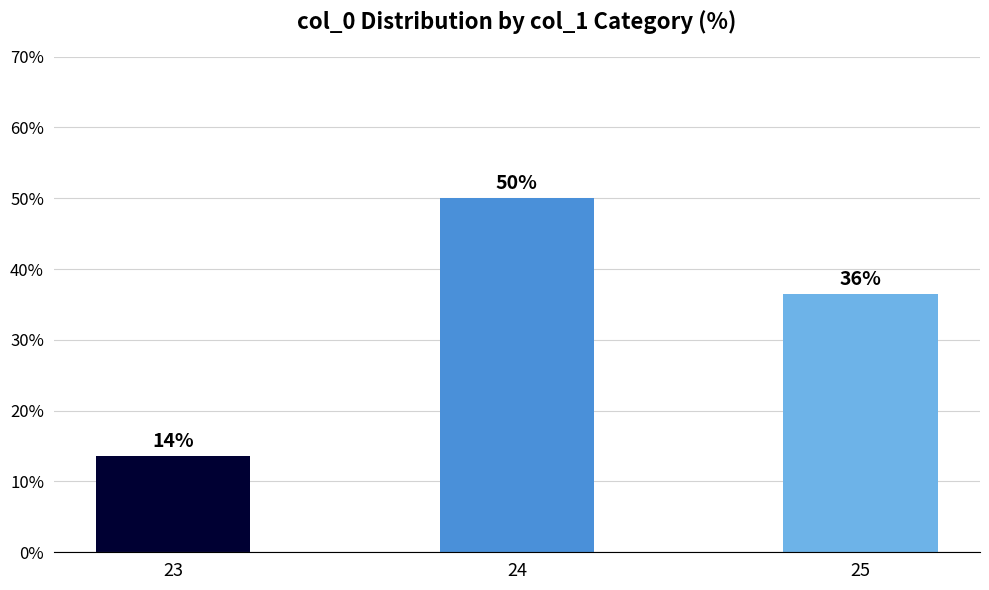

Does the chart contain any negative values?

No